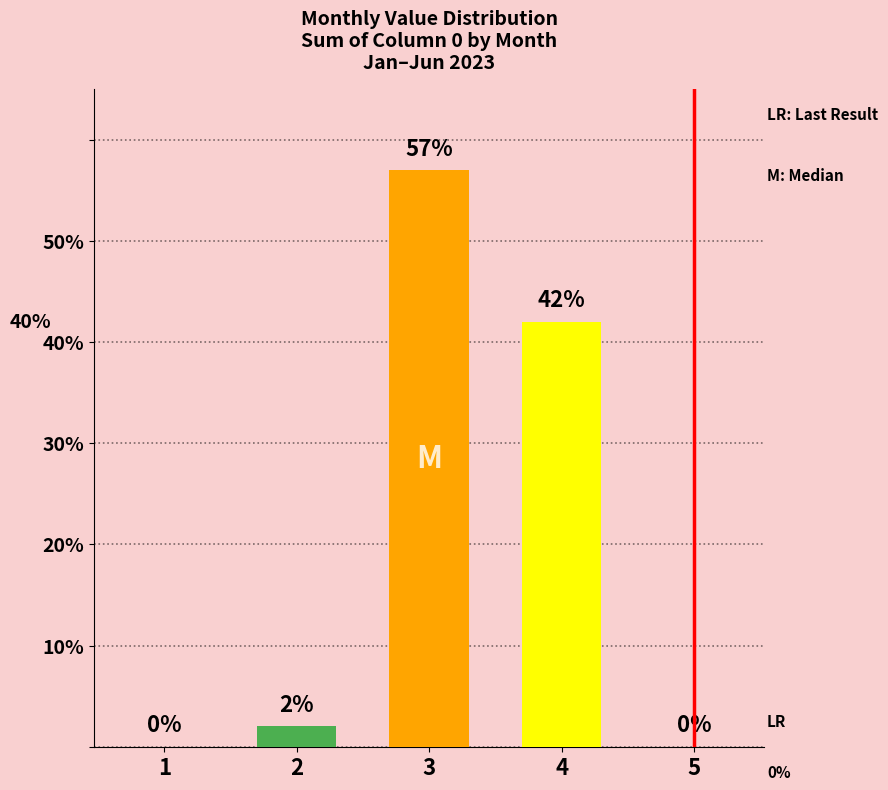

Is it true that the value at 1 is -32?

False